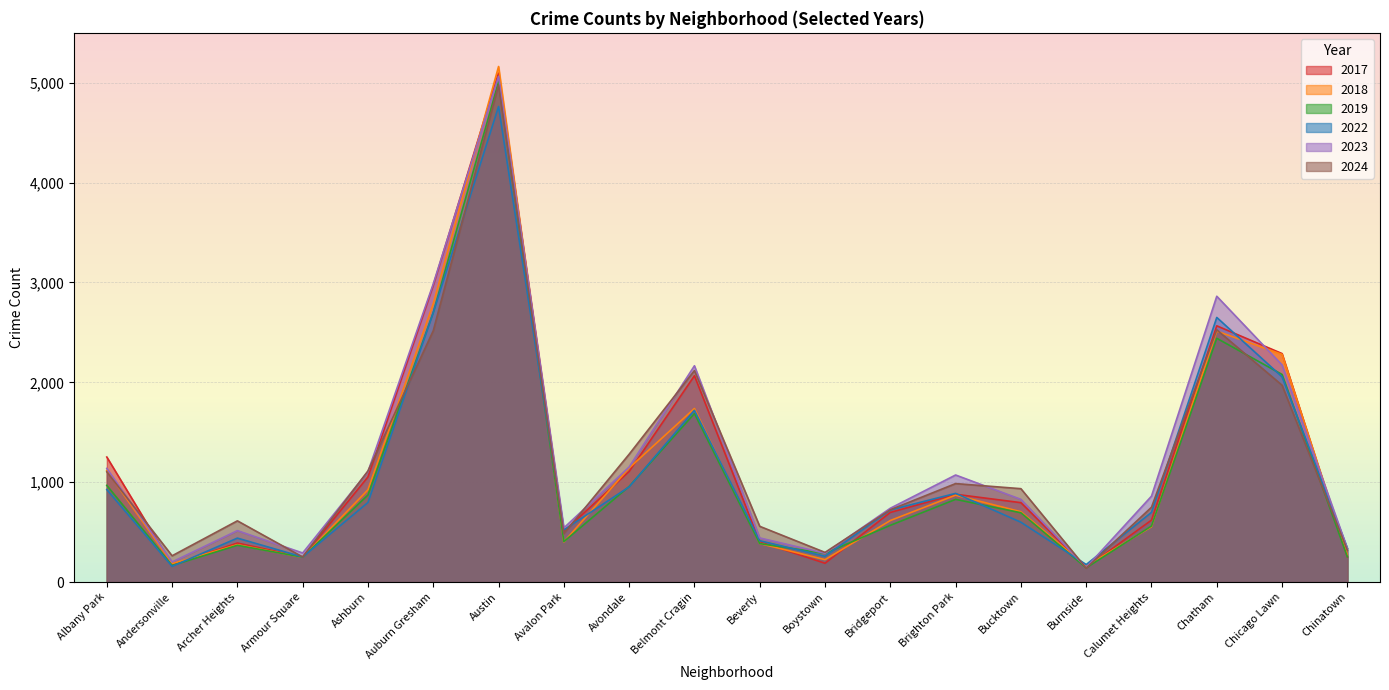

The value of 2023 at Bridgeport is 739. True or false?

True